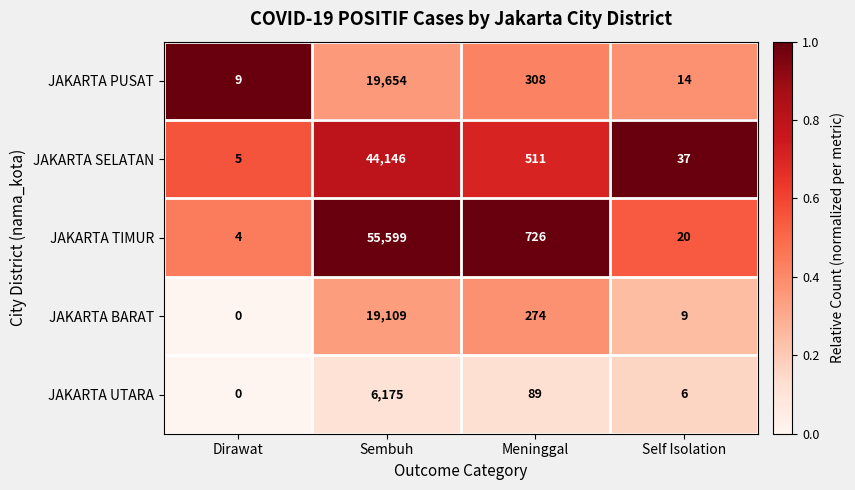

At which label is JAKARTA TIMUR closest to 27801?

Meninggal